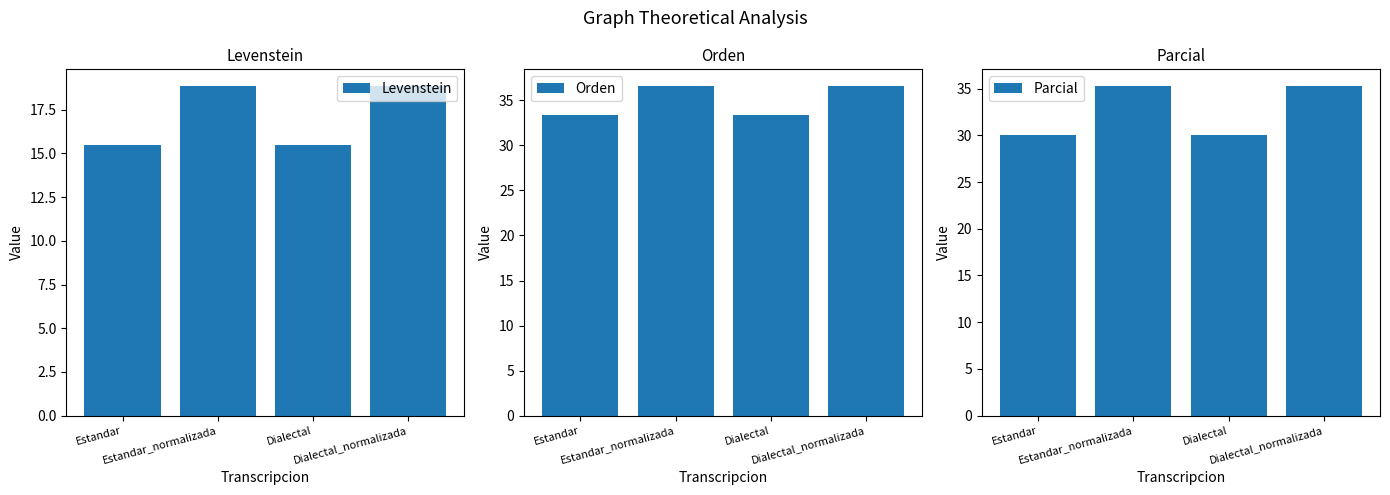

Between Estandar and Dialectal_normalizada, which series saw the biggest shift?

Parcial